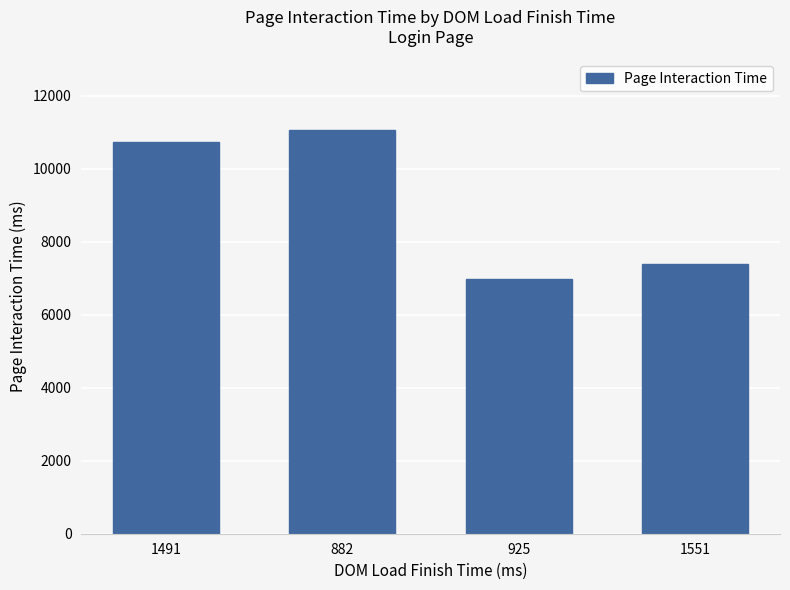

What is the difference between the maximum and minimum values?

4100